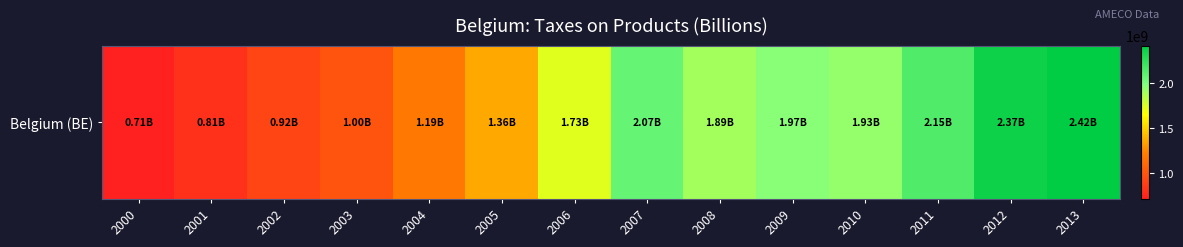

What is the difference between the values at 2000 and 2005?

649990000